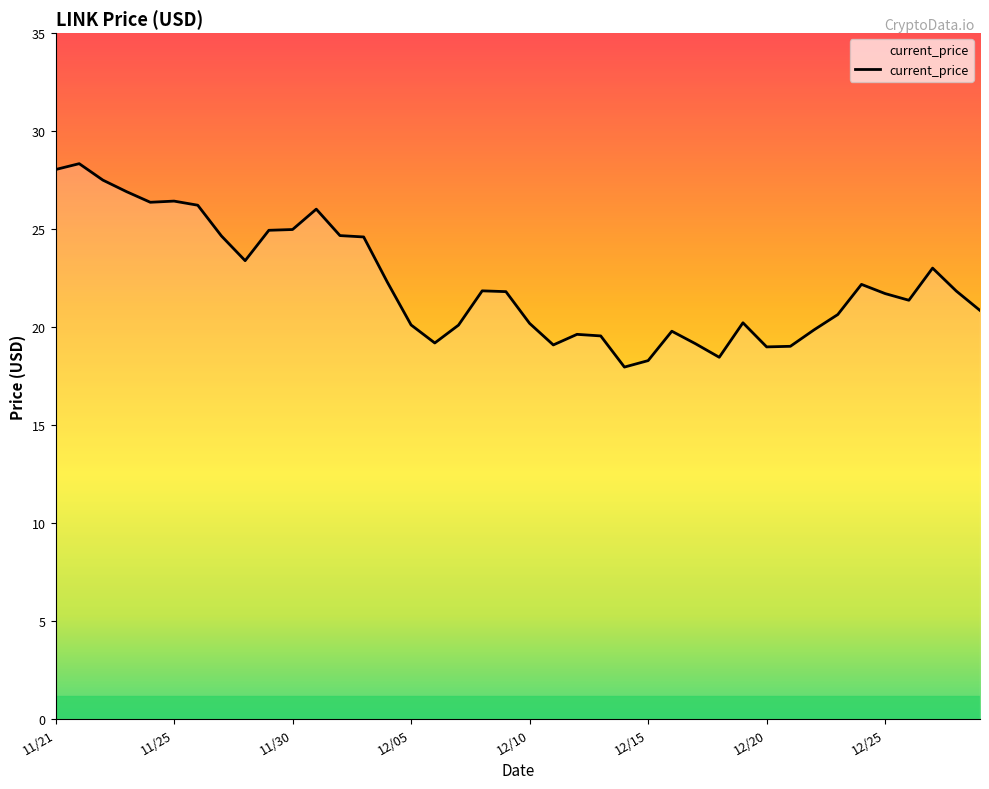

What is the minimum value shown in the chart?

18.0